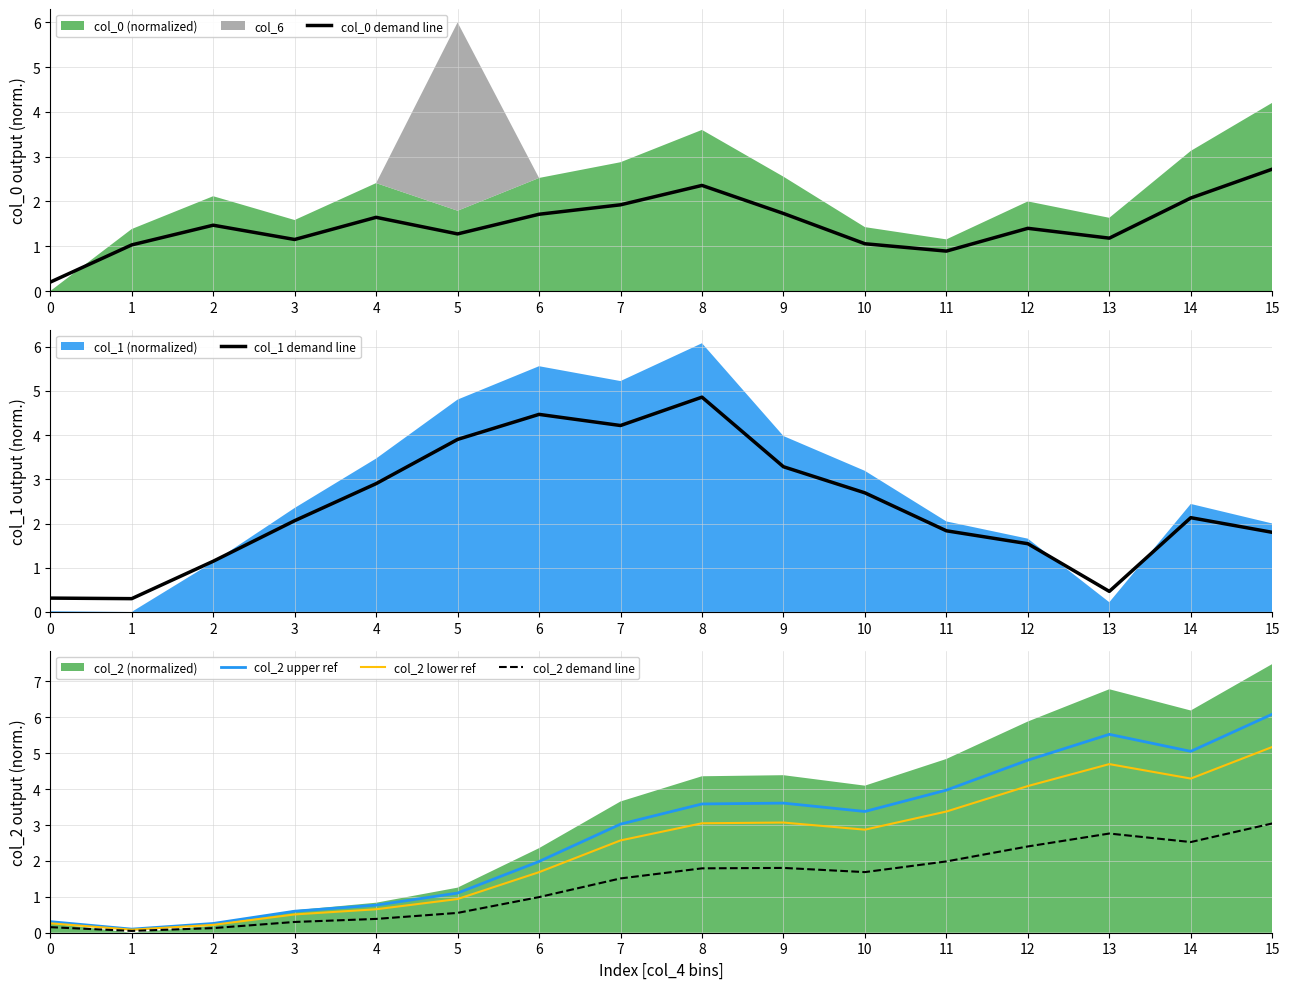

At which label is col_2 lower ref closest to 2?

6